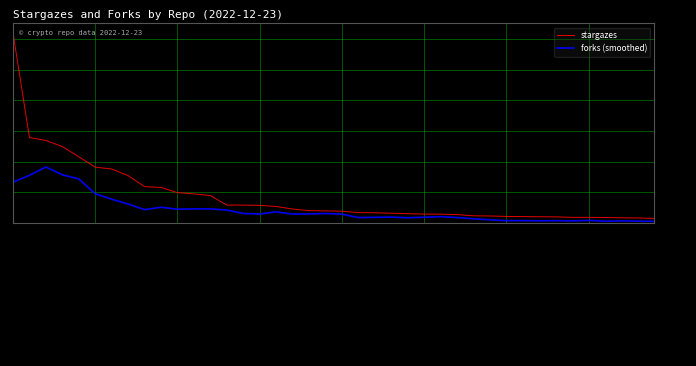

Which series has the widest spread of values?

stargazes